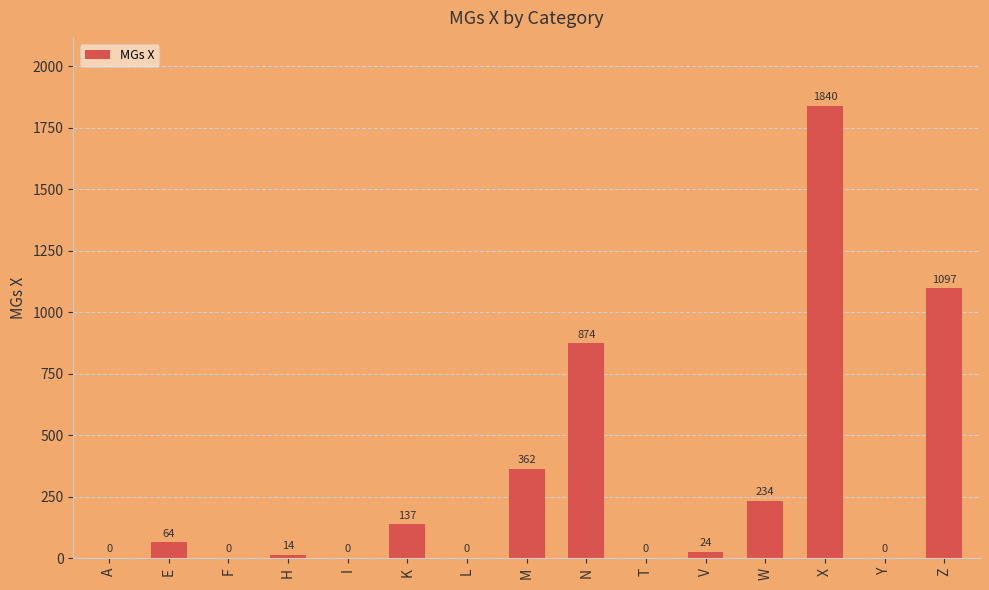

The value at L is 948. True or false?

False